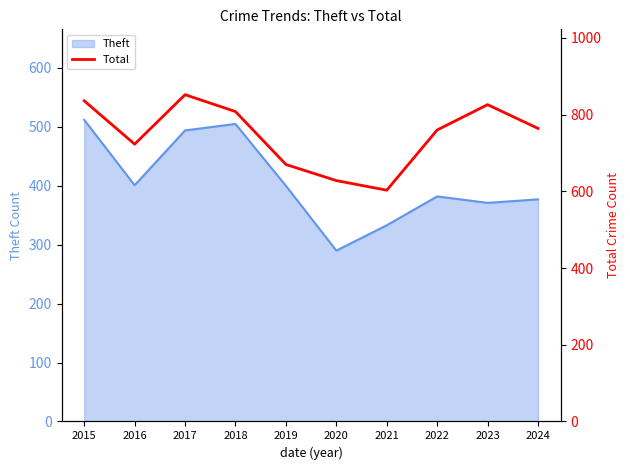

Is it true that Theft equals 190 at 2021?

False